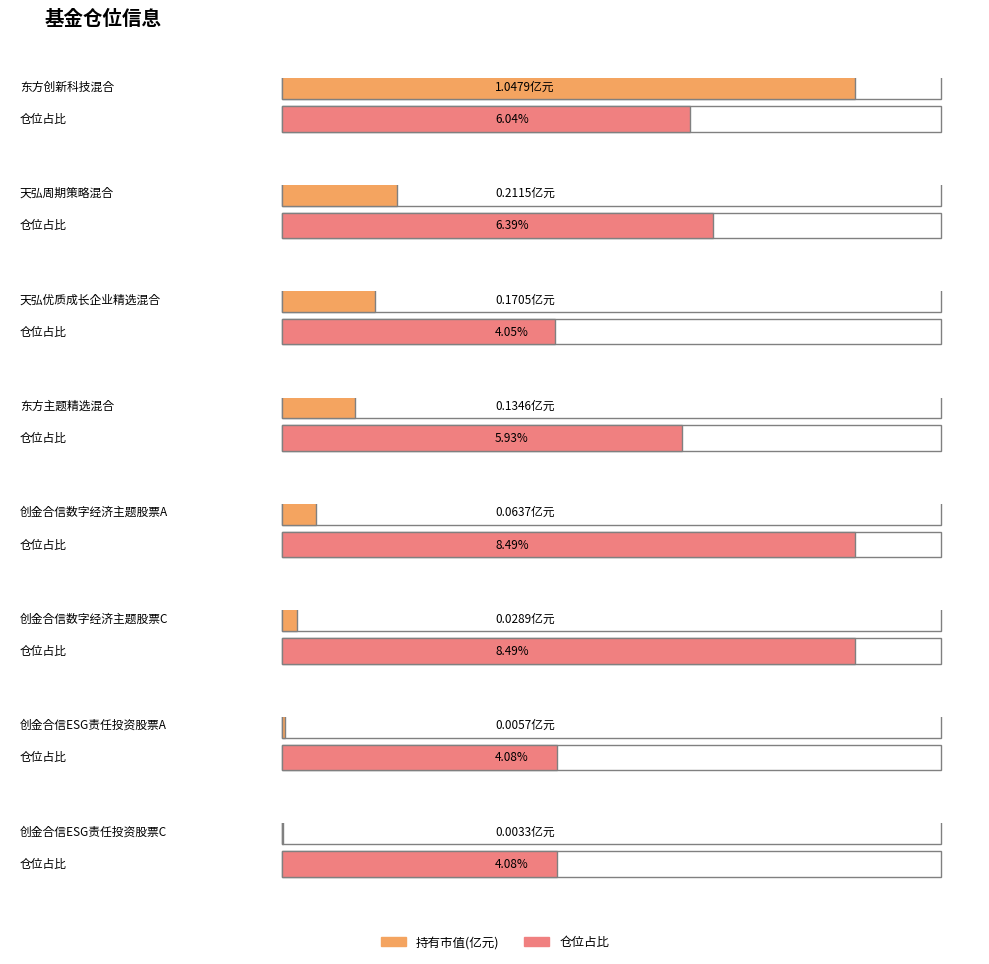

Which label corresponds to the smallest value in the chart?

创金合信ESG责任投资股票C